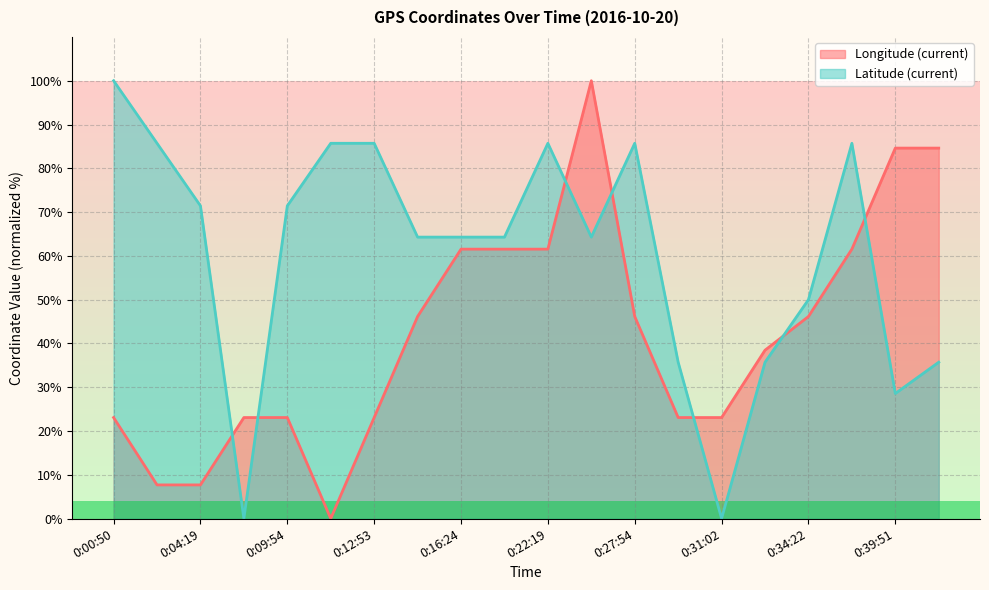

Reading left to right, transcribe all the data shown in this chart.

Longitude (current): 23.1	7.7	7.7	23.1	23.1	0.0	23.1	46.2	61.5	61.5	61.5	100.0	46.2	23.1	23.1	38.5	46.2	61.5	84.6	84.6
Latitude (current): 100.0	85.7	71.4	0.0	71.4	85.7	85.7	64.3	64.3	64.3	85.7	64.3	85.7	35.7	0.0	35.7	50.0	85.7	28.6	35.7